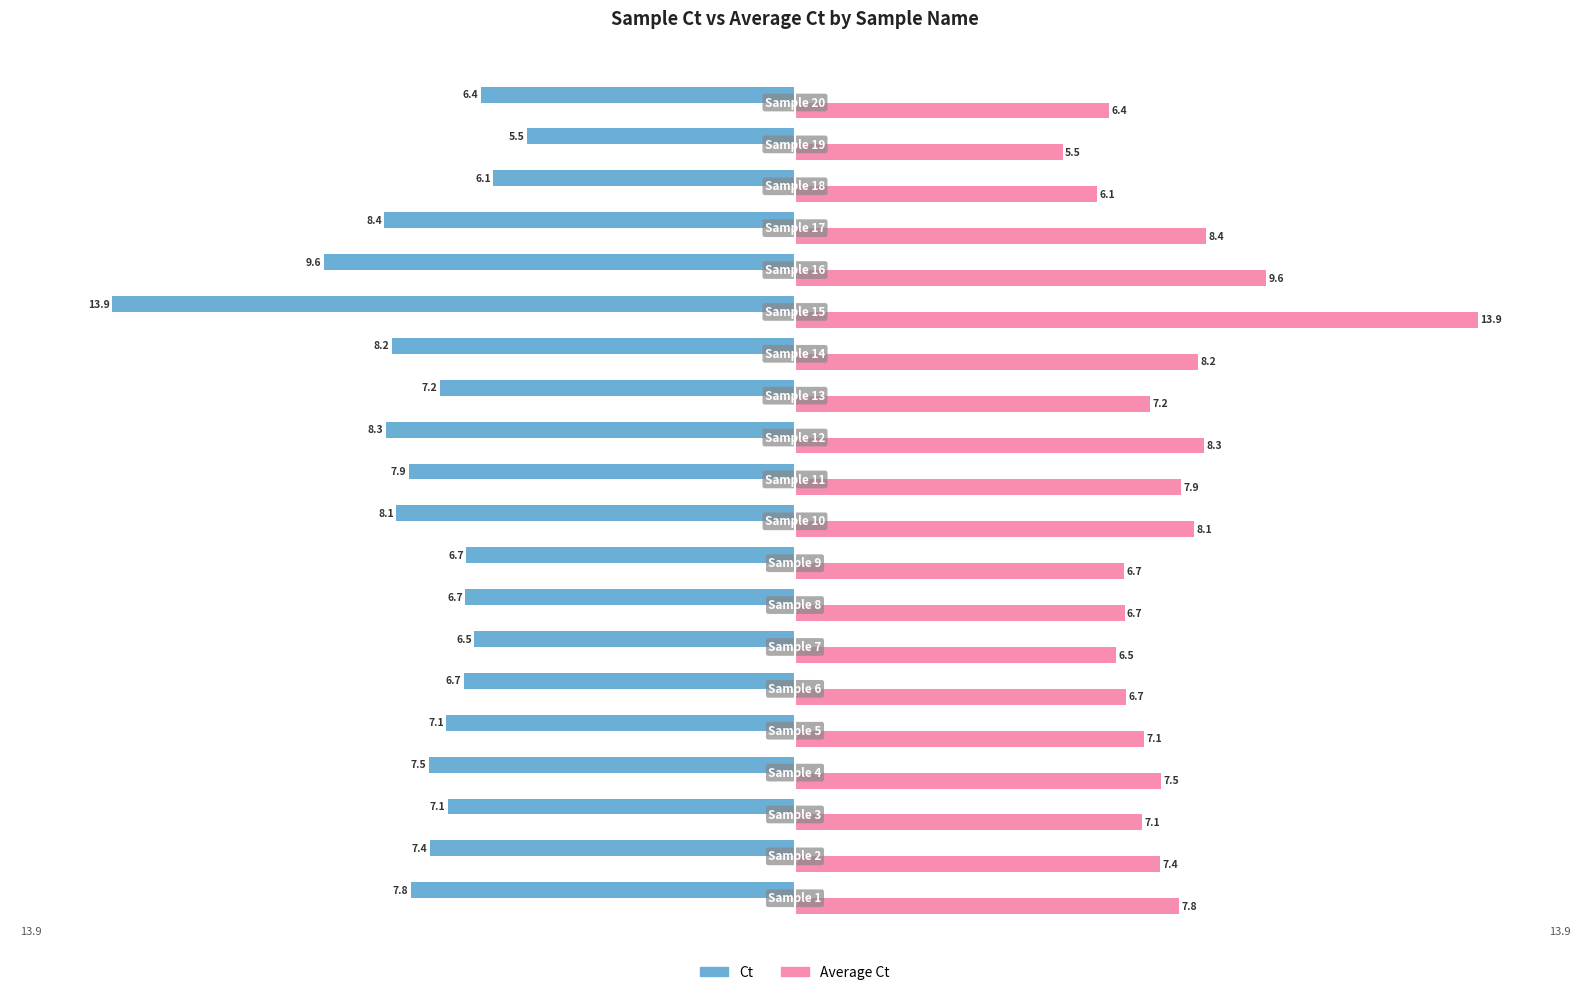

What is the minimum value for Ct?

-13.9